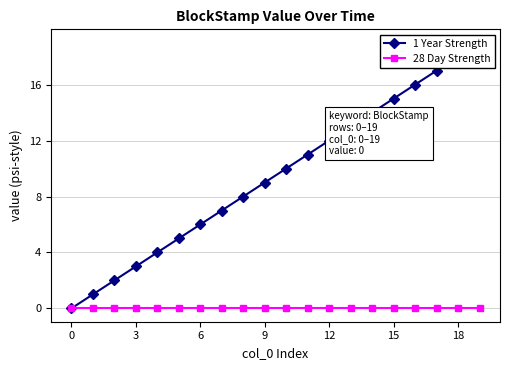

At which label does 1 Year Strength first exceed 10?

11